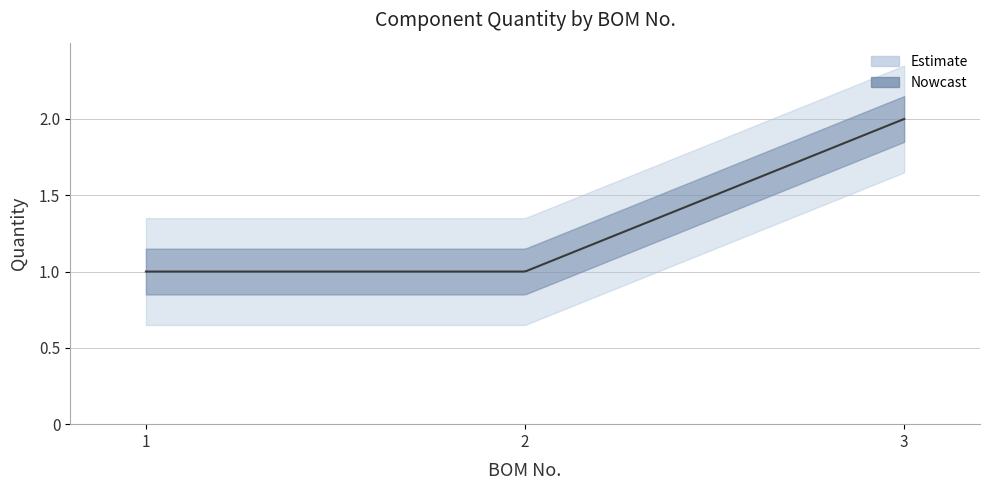

Rank the categories by value from lowest to highest.

1, 2, 3